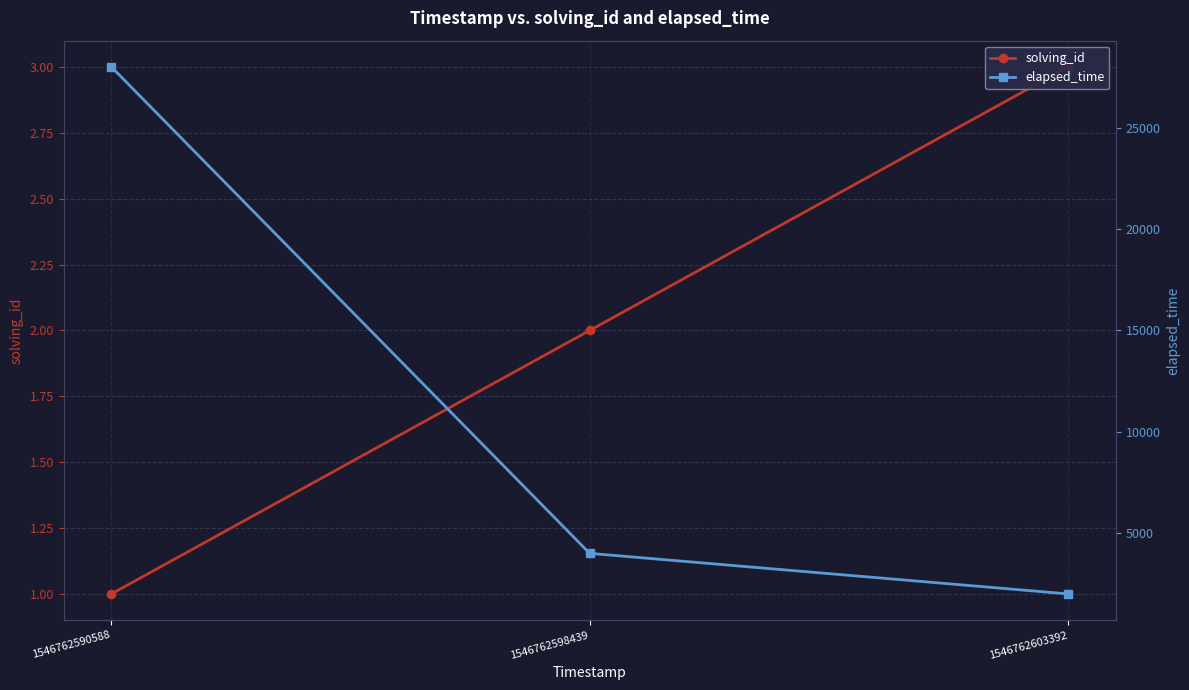

Reading left to right, extract all data points from this chart.

solving_id: 1	2	3
elapsed_time: 28000	4000	2000